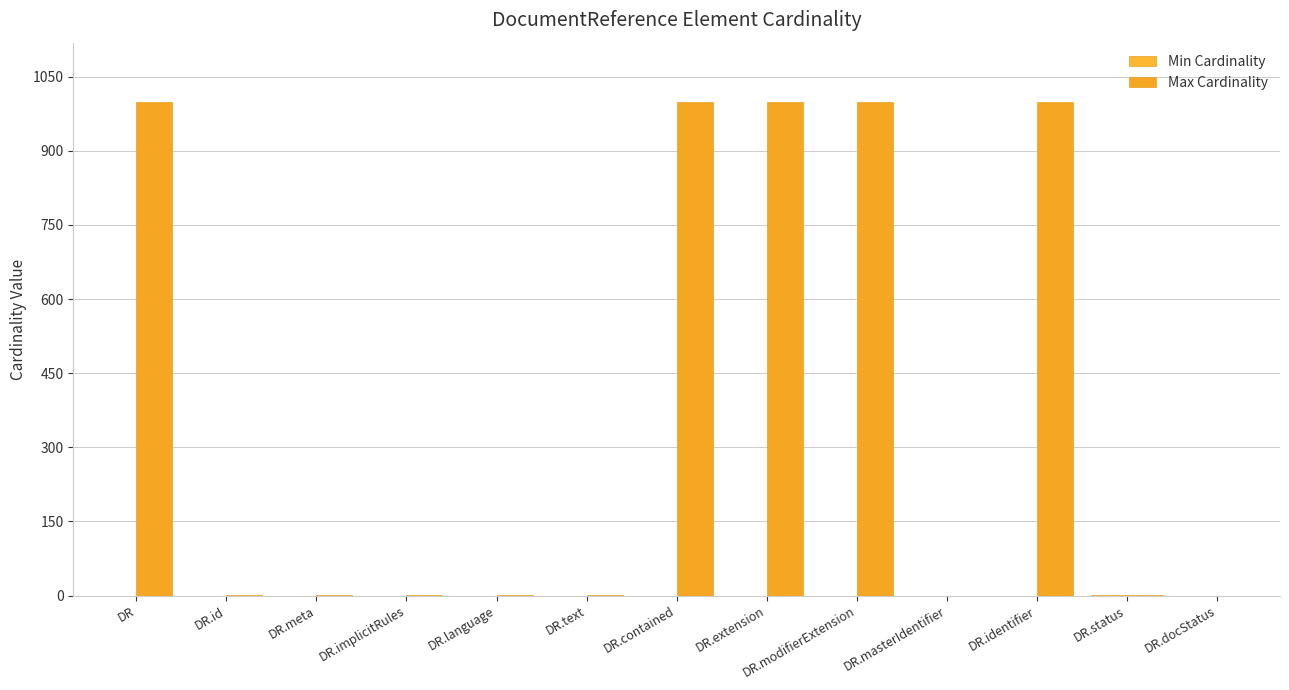

How many distinct data groups are displayed?

2